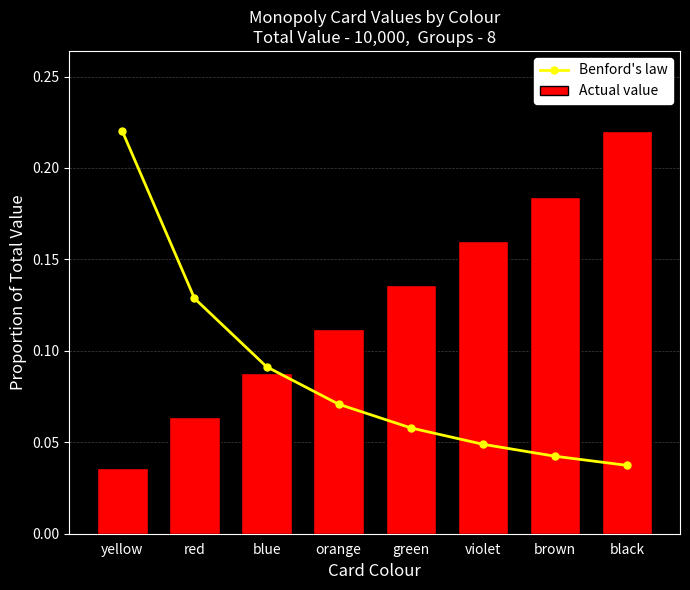

Which series has the largest total across all categories?

Actual value